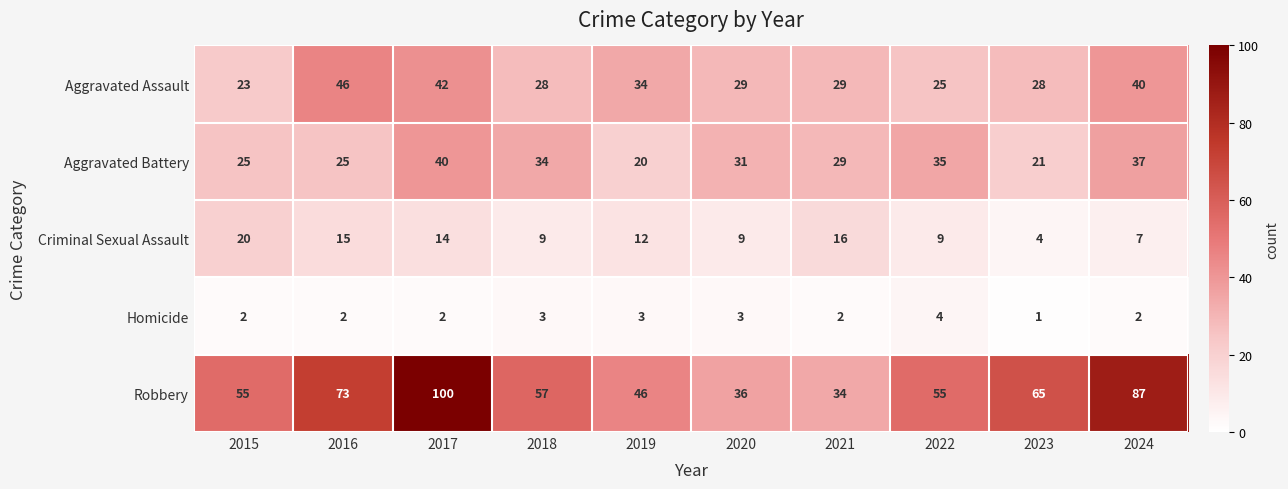

Which series changed the most between 2018 and 2024?

Robbery